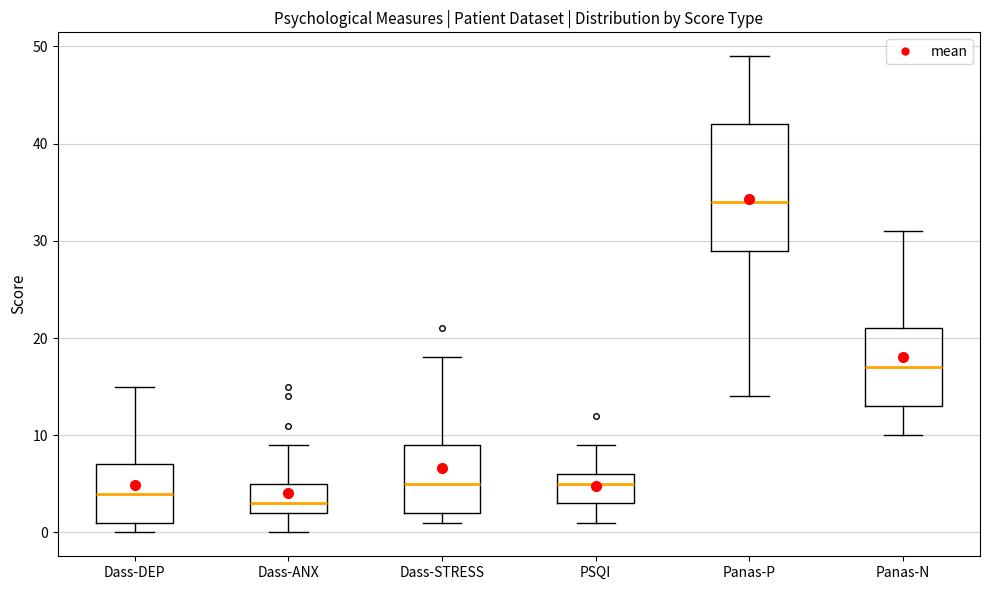

Comparing the boxes themselves (not the whiskers), which one is the tallest?

Panas-P